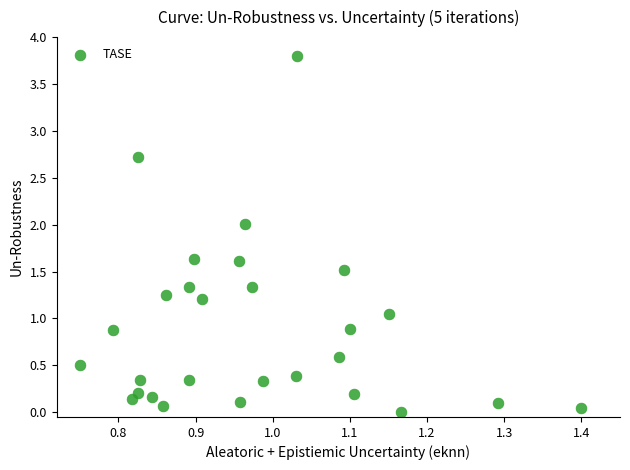

What is the range of X values (max minus min)?

0.6